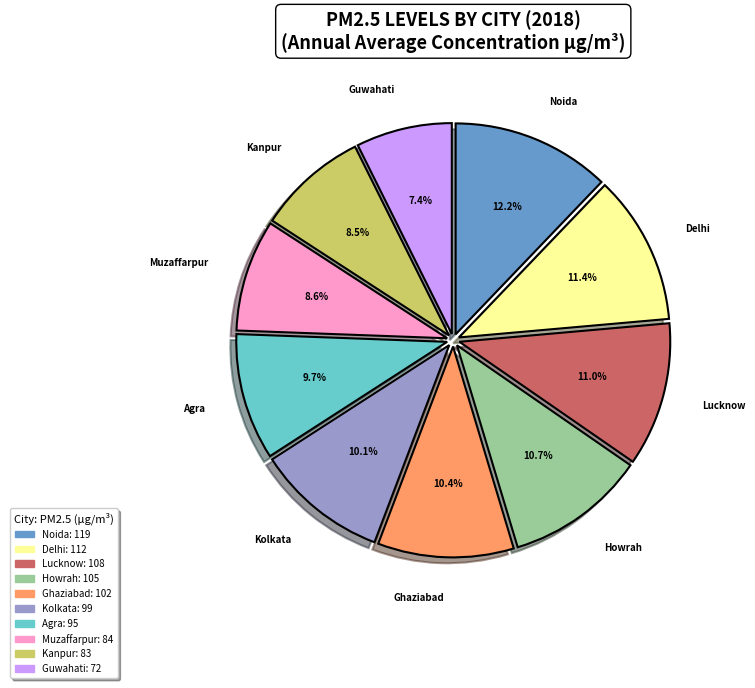

To the nearest percent, what portion does Kolkata represent?

10%